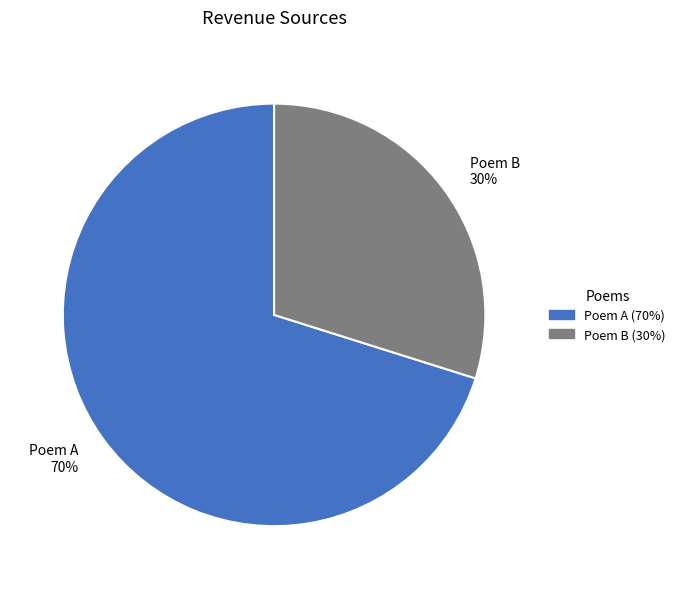

What is the largest slice in the pie chart?

Poem A